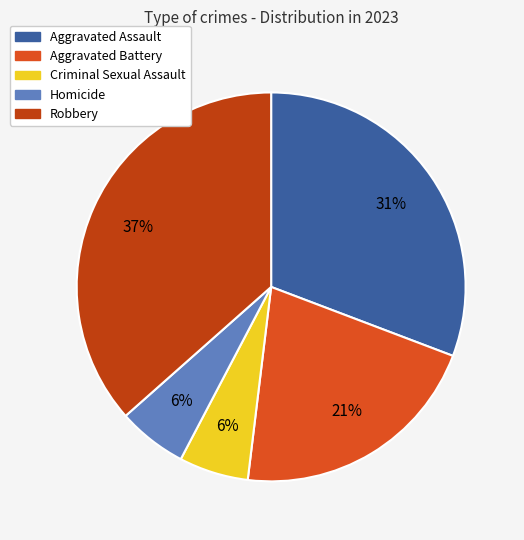

Is Homicide the majority of the pie?

No